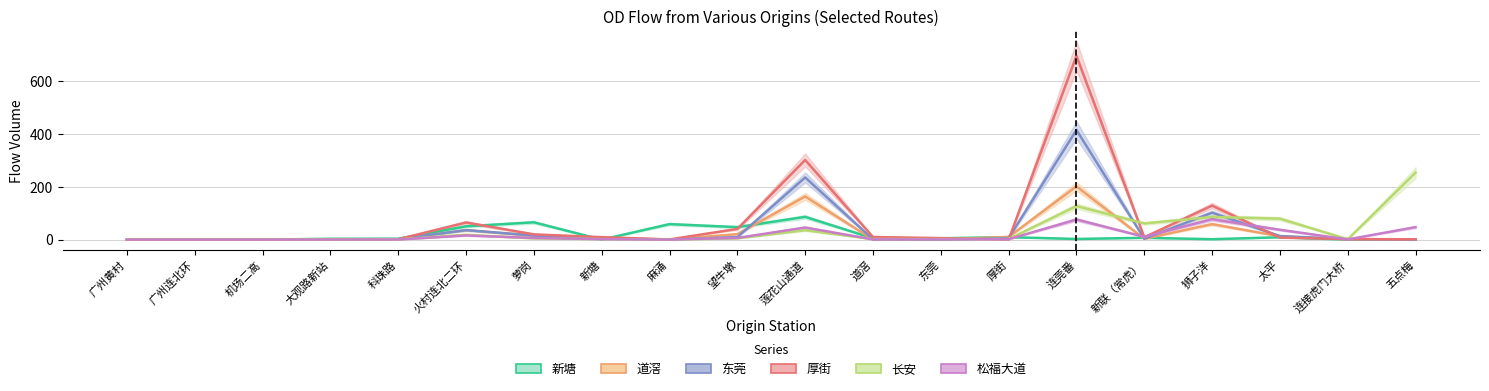

What are all the series names shown in the legend?

新塘, 道滘, 东莞, 厚街, 长安, 松福大道